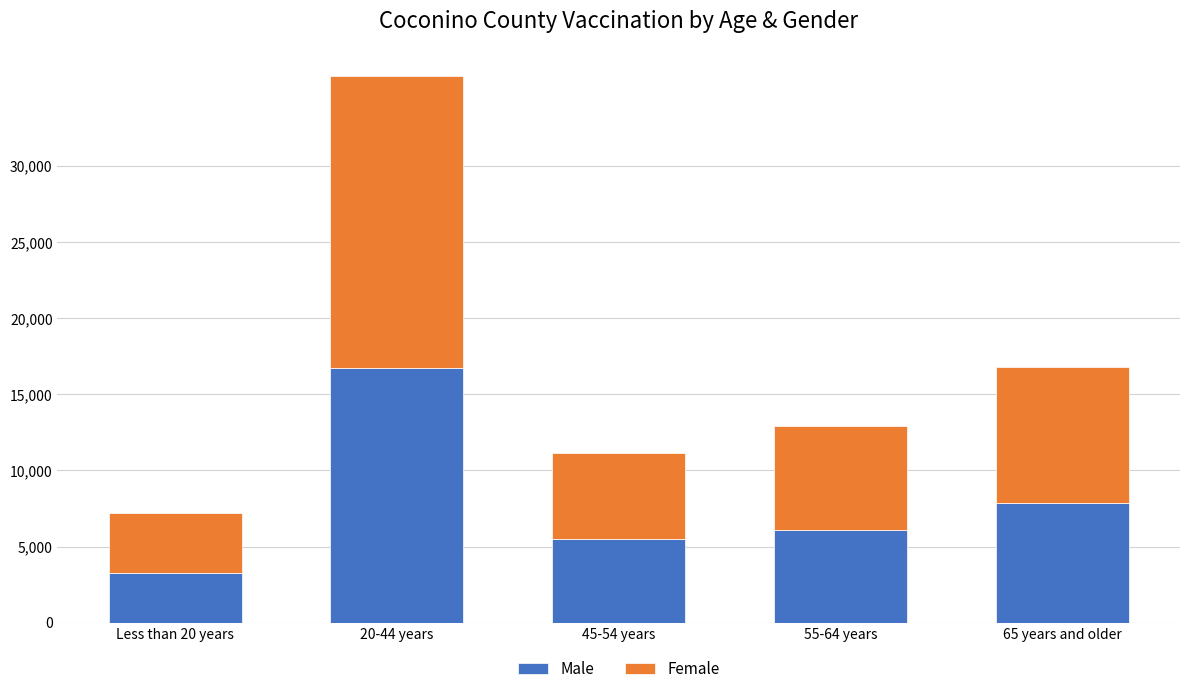

Is it true that Male equals 7867 at 65 years and older?

True